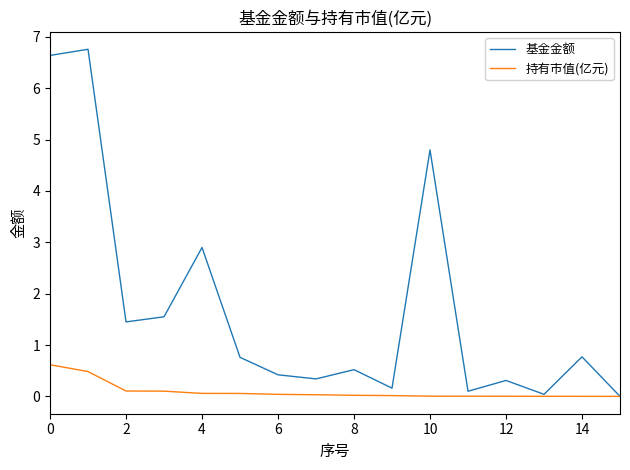

List the series in order of their overall mean, lowest first.

持有市值(亿元), 基金金额